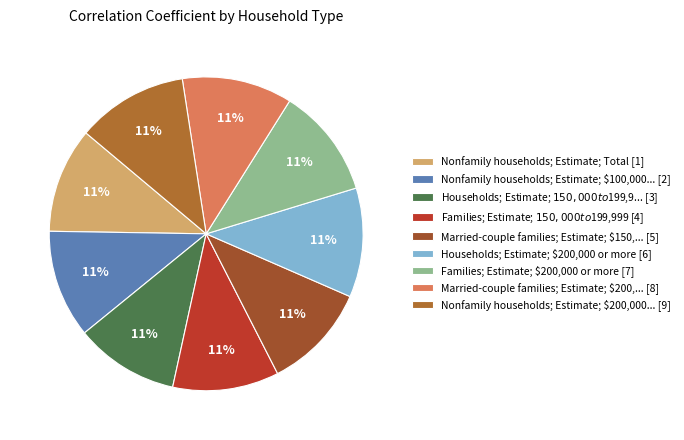

How many slices are in this pie chart?

9